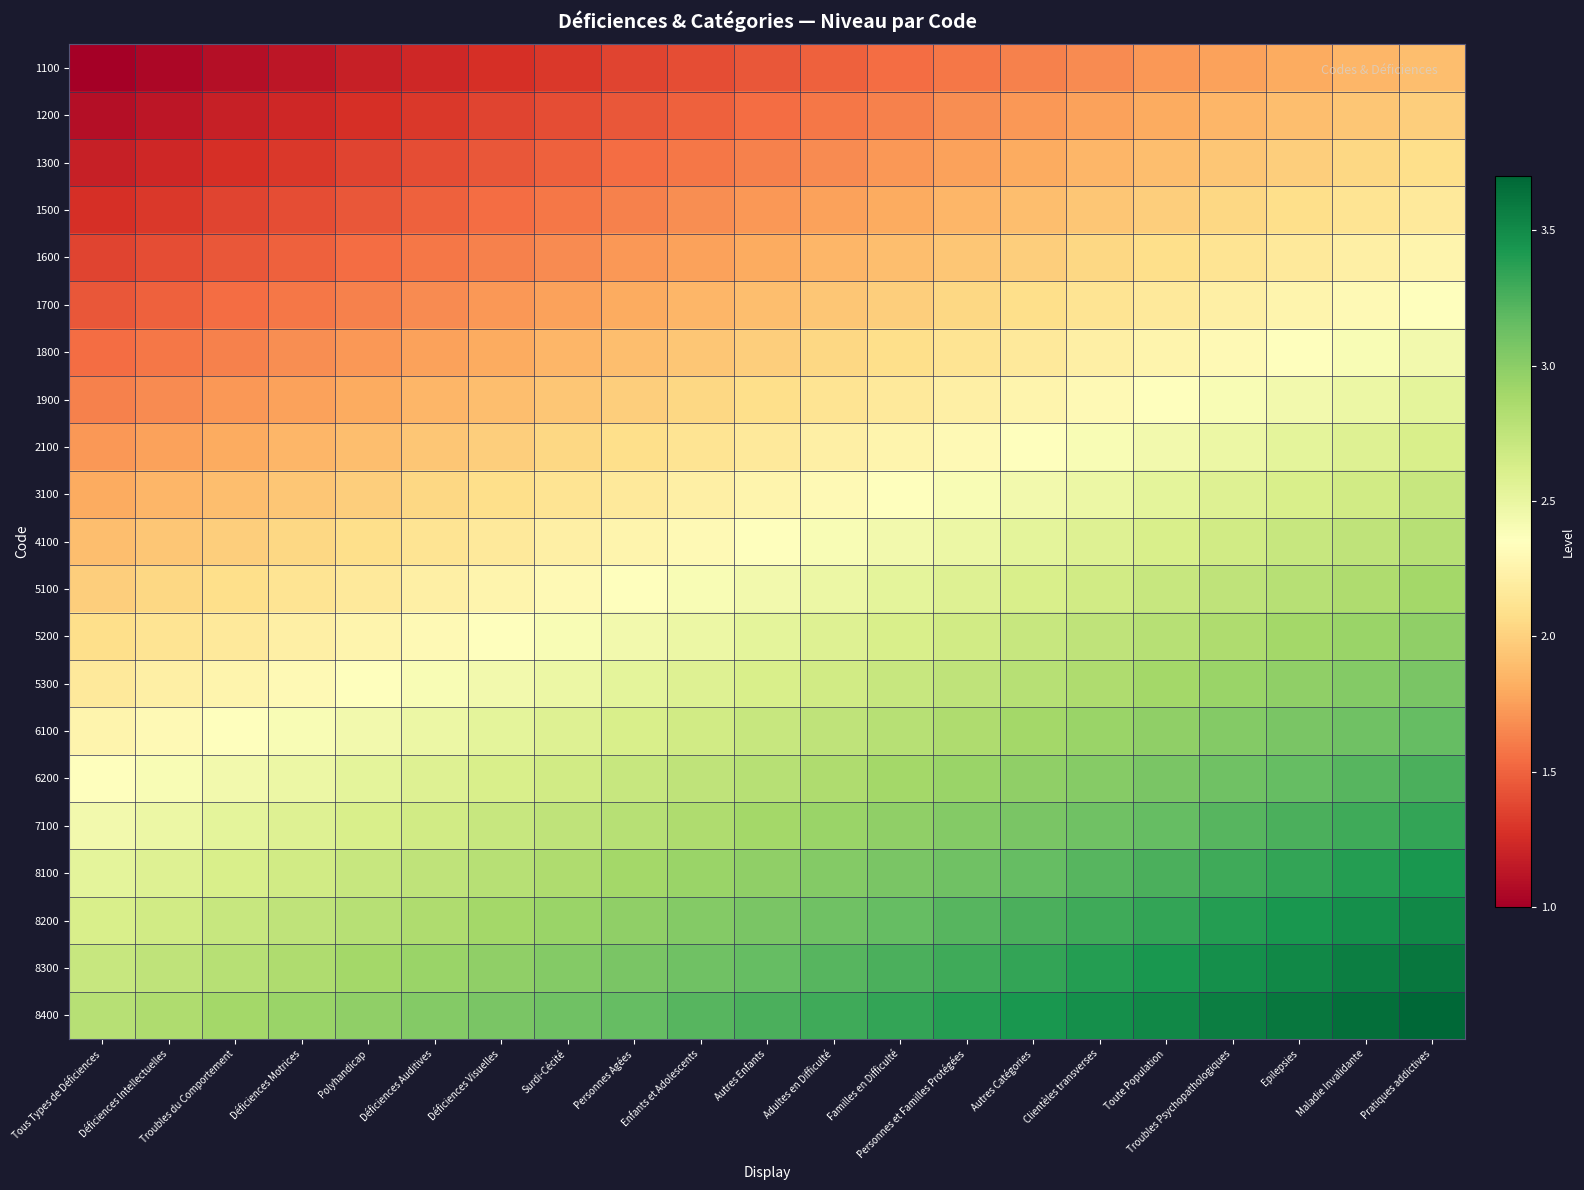

How many distinct data groups are displayed?

21